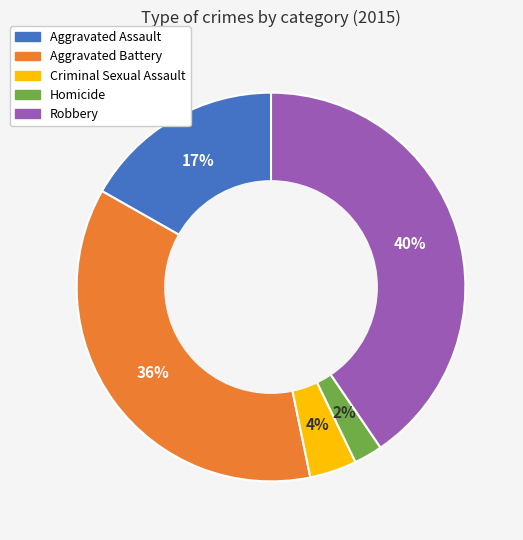

Which has a higher value, Criminal Sexual Assault or Robbery?

Robbery